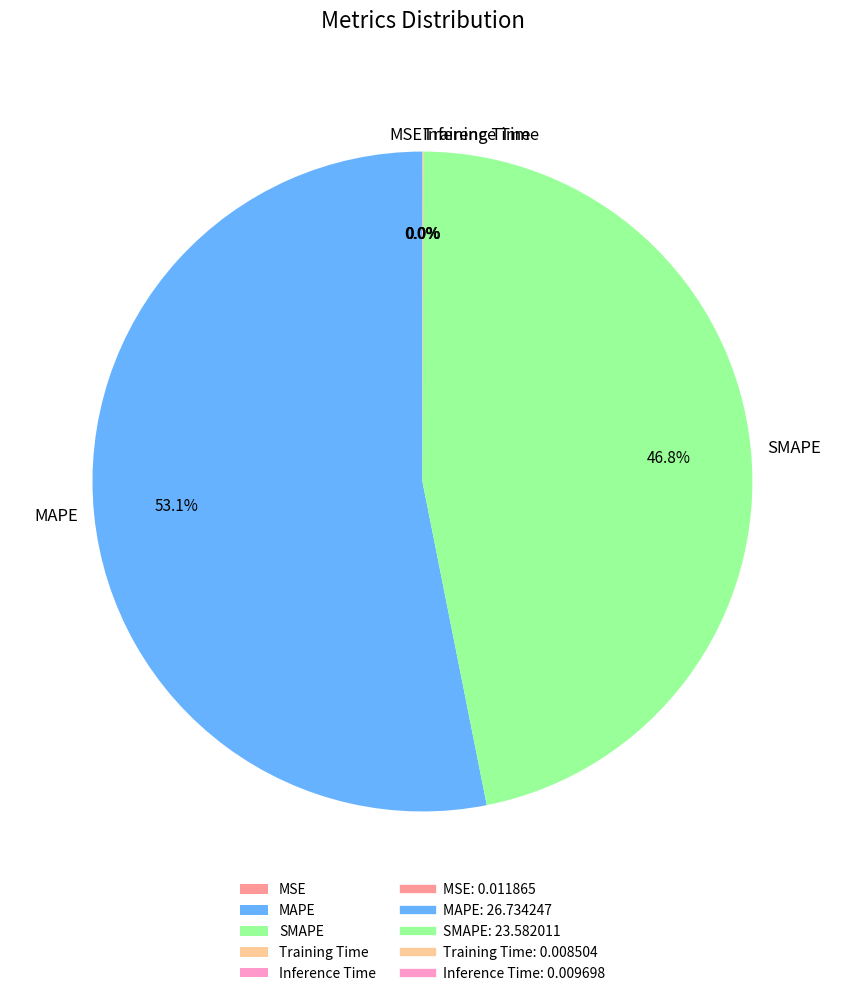

Is it true that SMAPE is 32% of the pie?

False